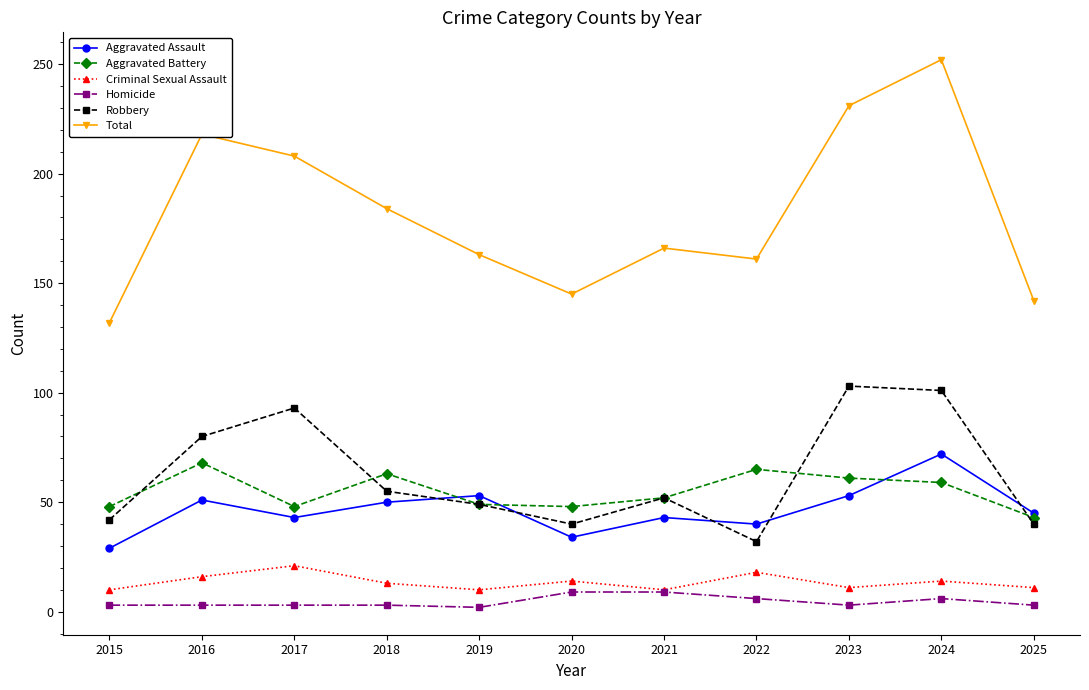

What is the value of the Homicide point at the 5th from the left?

2